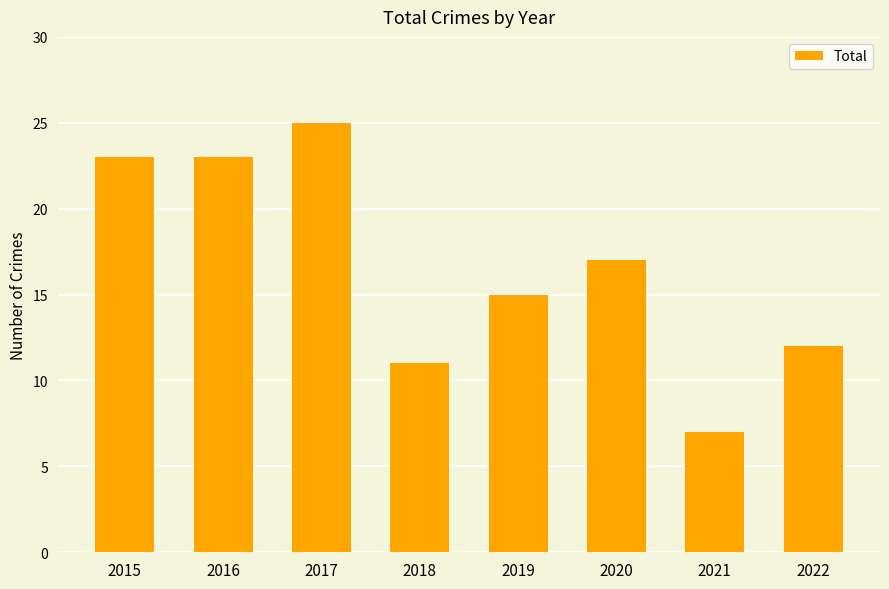

What is the greatest value displayed?

25